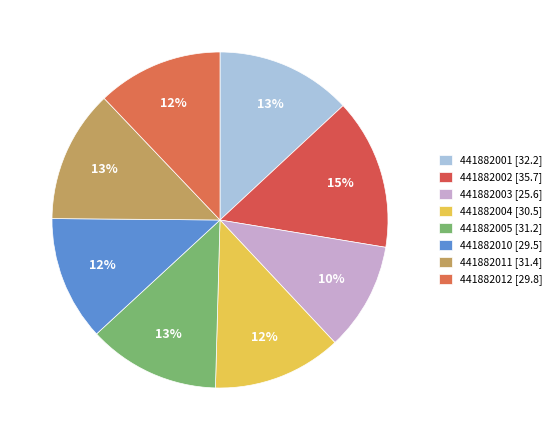

To the nearest percent, what percentage of the pie is 441882002?

15%